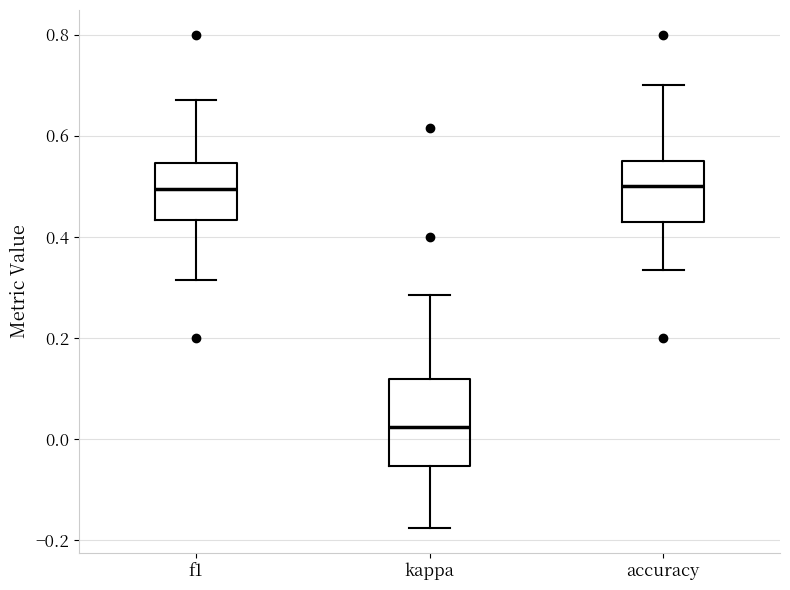

Reading left to right, transcribe this box plot: for each box, give where its median line is, the range the box spans, and where its two whiskers end, as read against the y-axis. The values are not printed on the chart, so give them approximately, as read against the axis.

f1: median 0.50, box 0.44 to 0.54, whiskers 0.32 to 0.68
kappa: median 0.02, box -0.06 to 0.12, whiskers -0.18 to 0.28
accuracy: median 0.50, box 0.42 to 0.56, whiskers 0.34 to 0.70